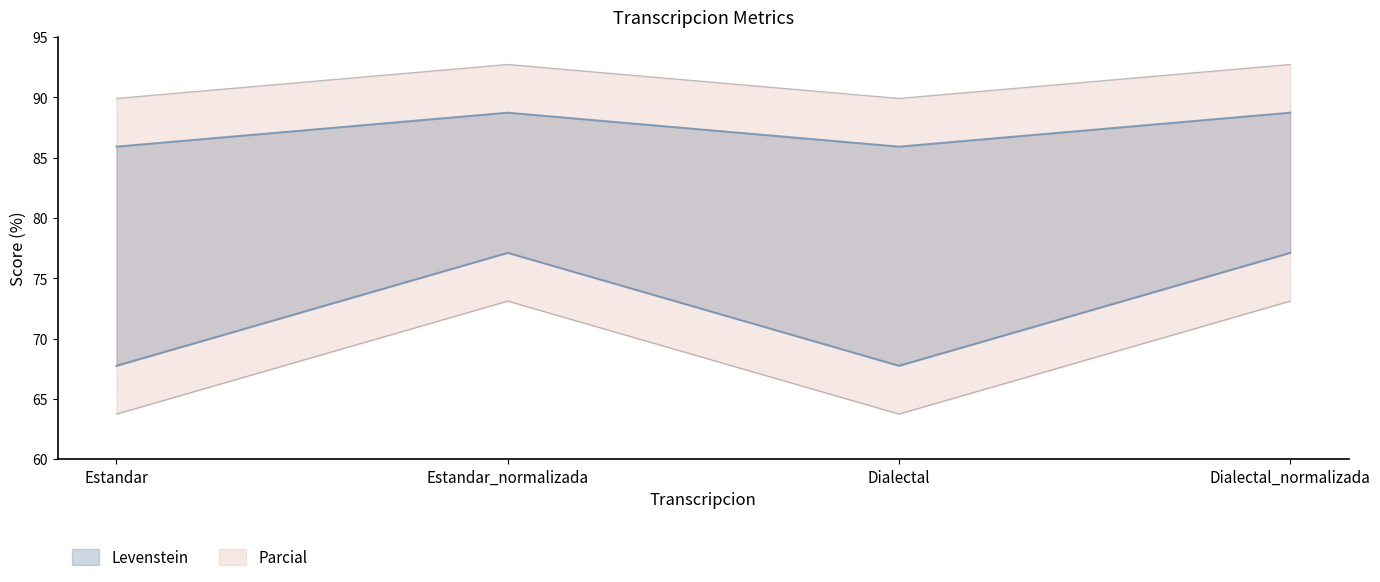

Which has a higher value, Dialectal or Estandar_normalizada?

Estandar_normalizada